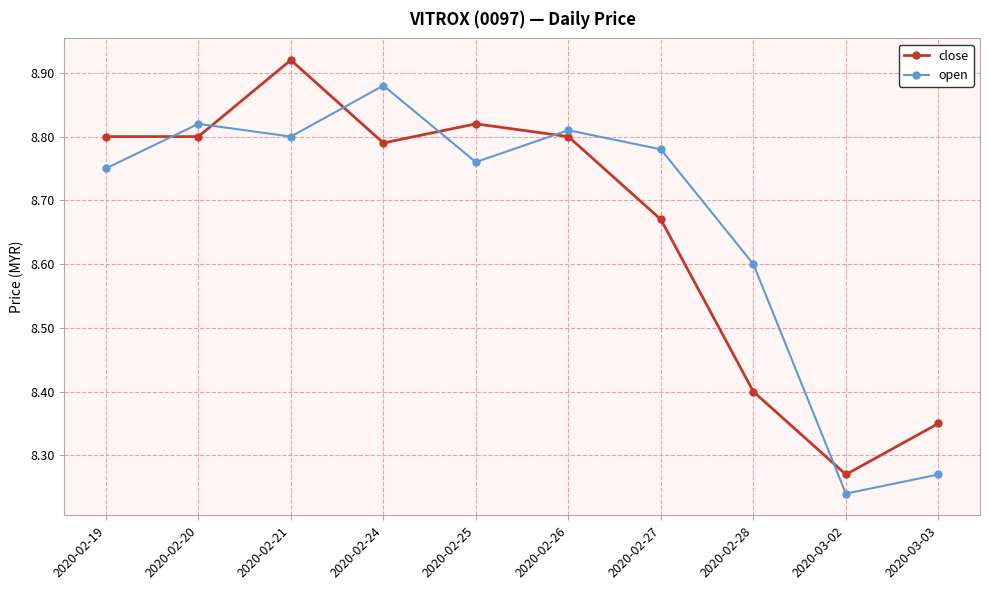

Rank the series by their maximum value, from lowest to highest.

open, close